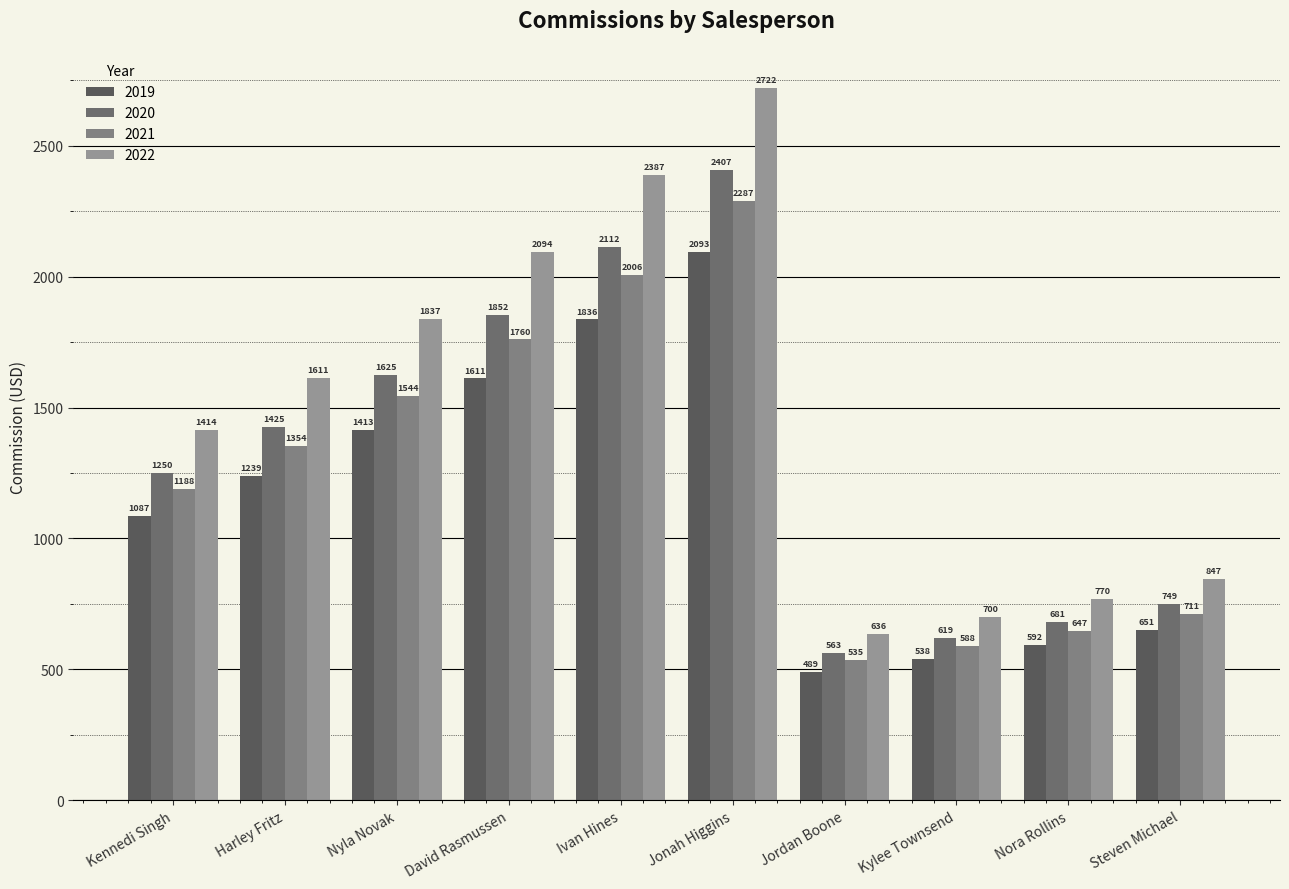

How many distinct data groups are displayed?

4